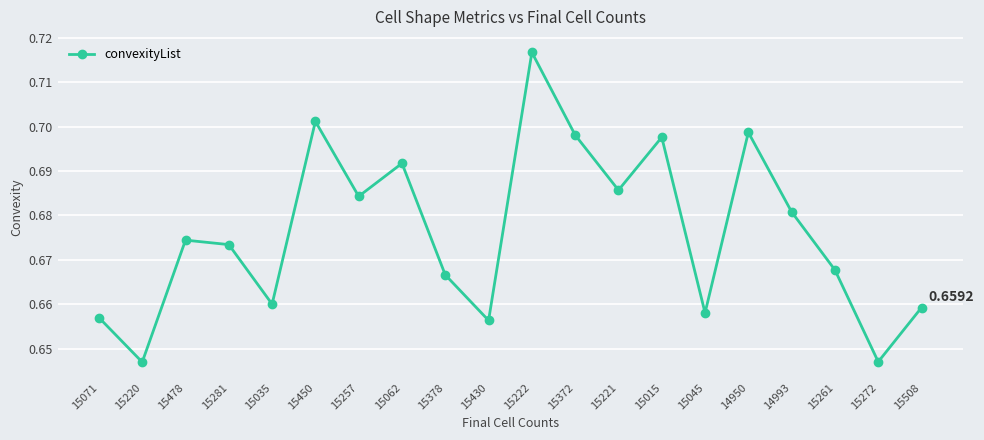

How many distinct data groups are displayed?

1